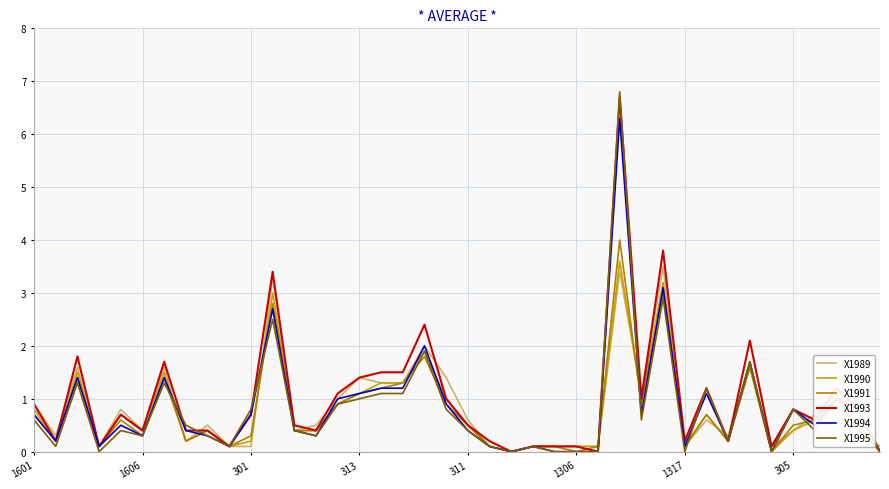

True or false: X1991 has more than 2 points higher than both neighbors.

True